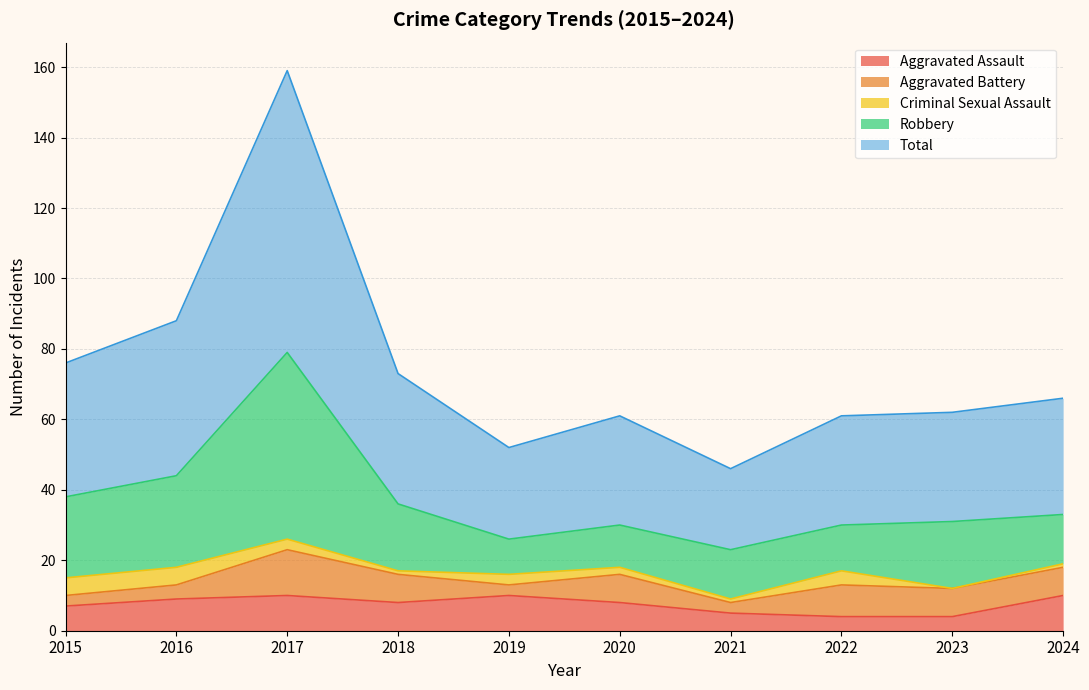

Is it true that Aggravated Assault equals 15 at 2024?

False